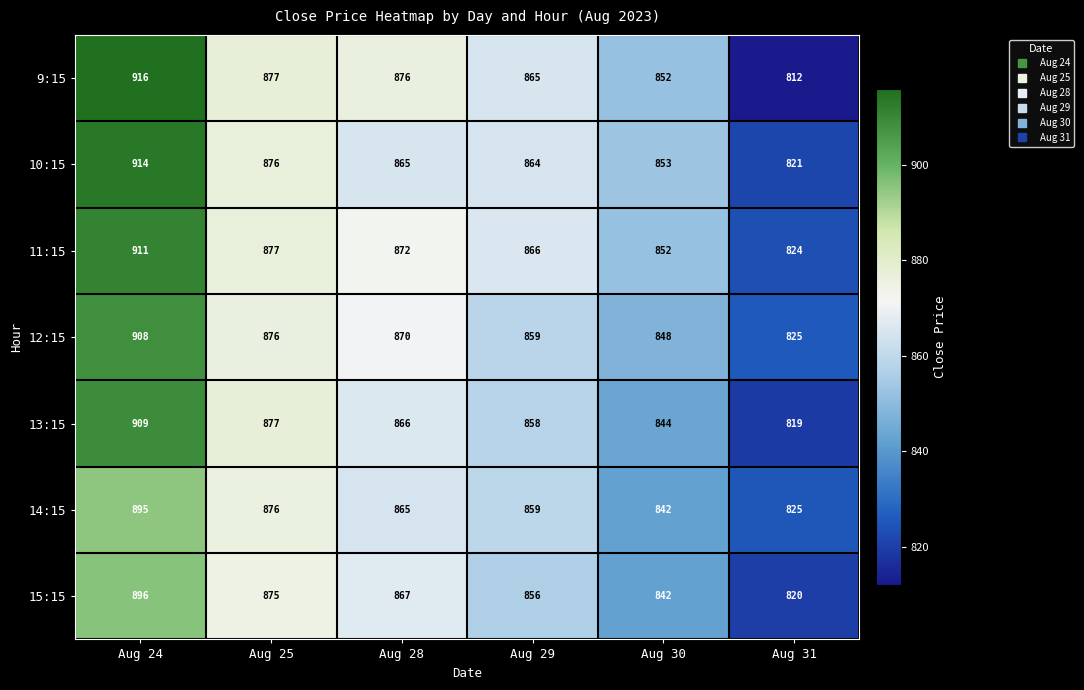

Which series has the largest range (max minus min)?

9:15